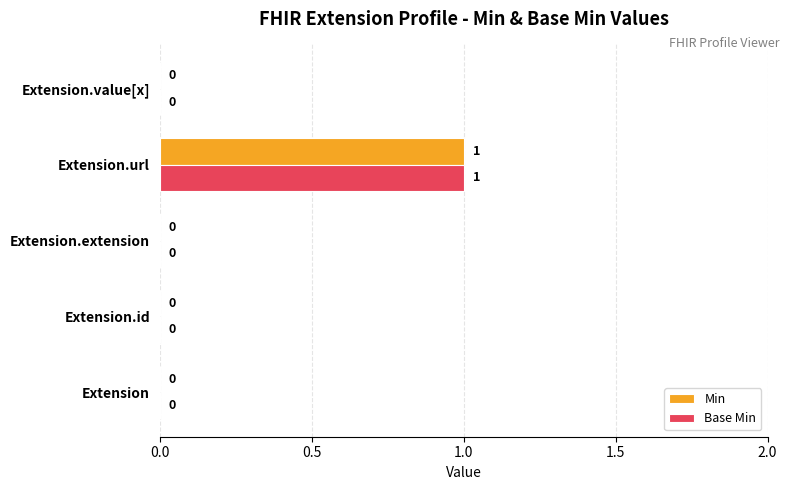

At which category does the chart reach its peak across all series?

Extension.url